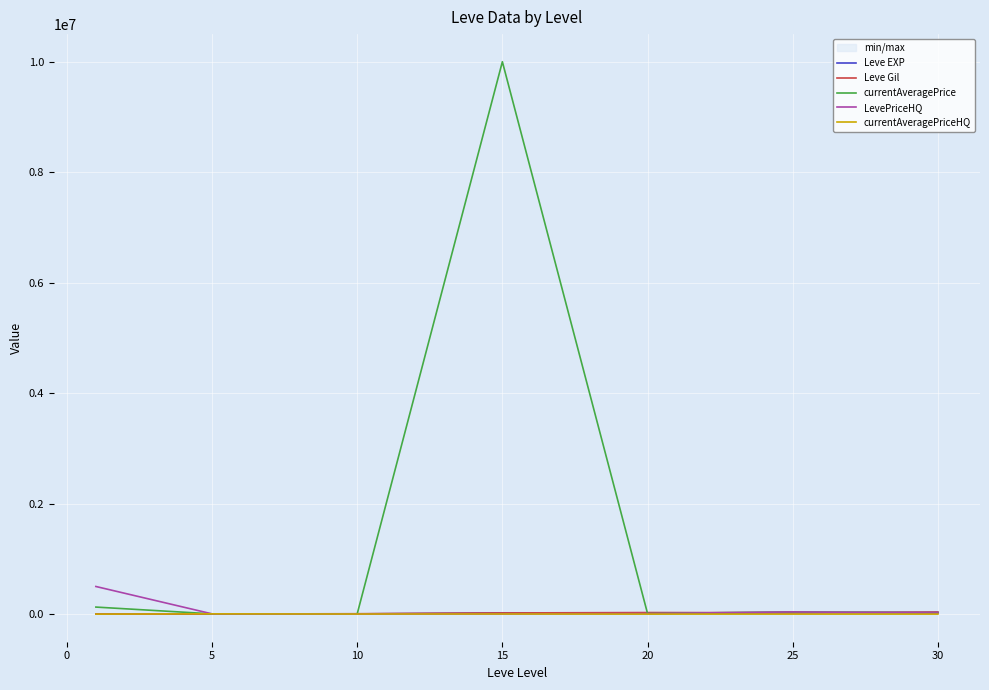

How many interior local peaks does the LevePriceHQ series have?

1